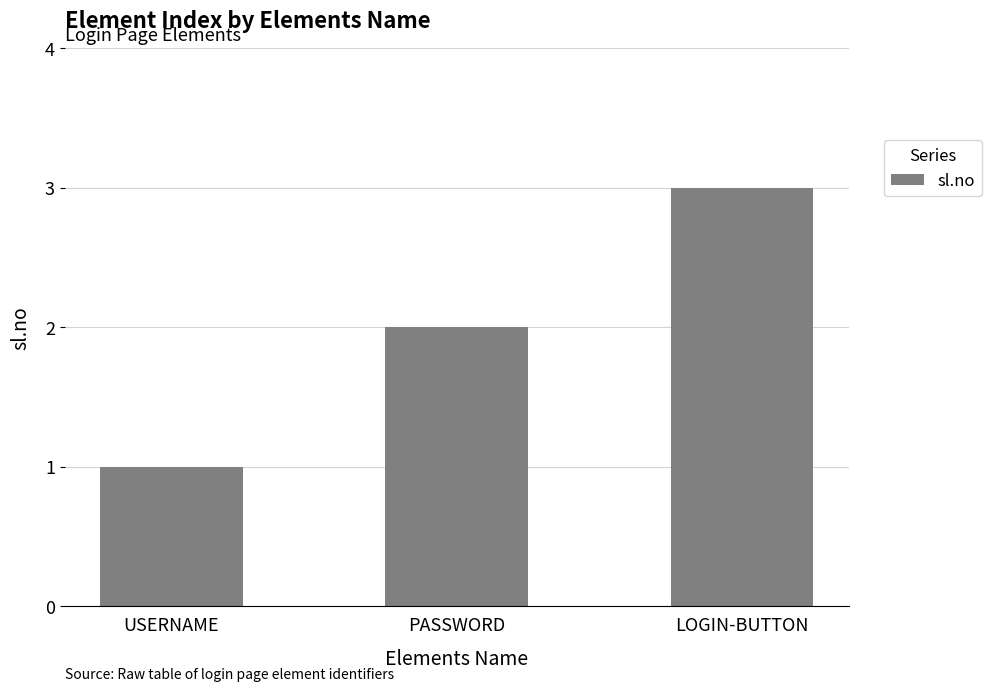

Reading right to left, list all the values displayed in this chart.

3	2	1